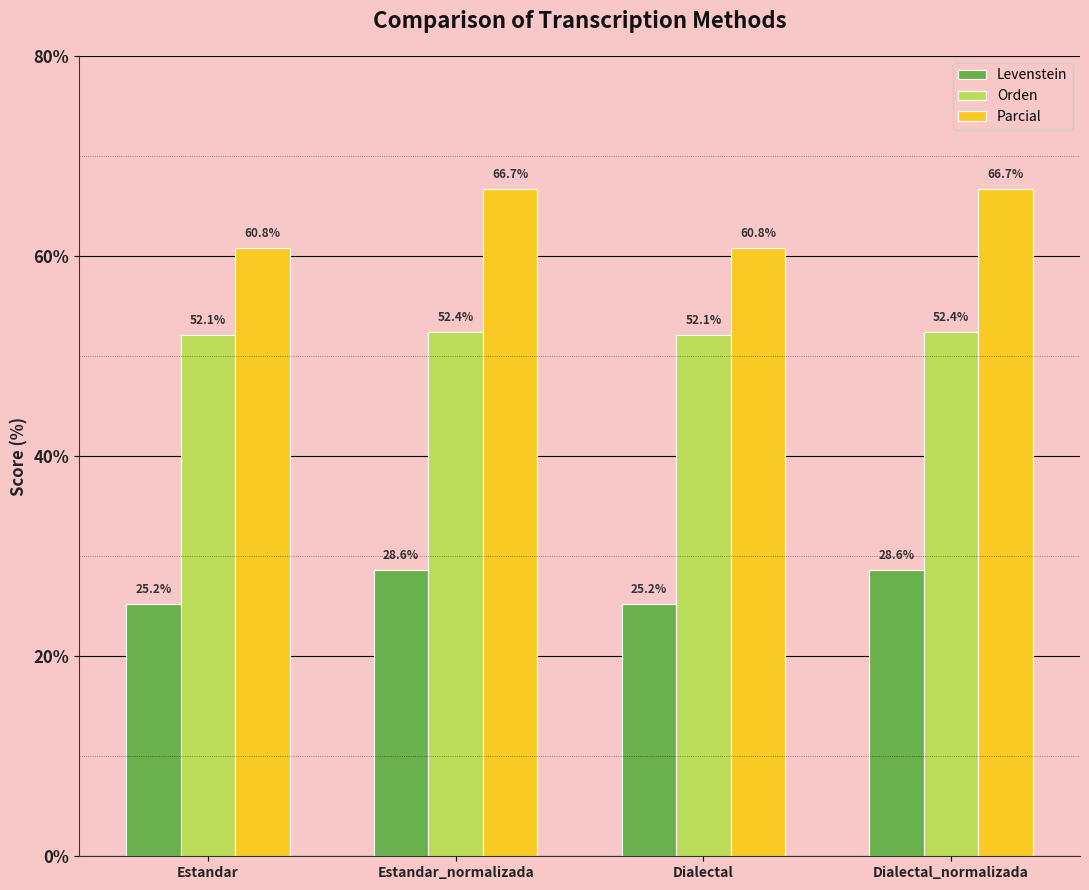

At which label does Levenstein first exceed 28?

Estandar_normalizada